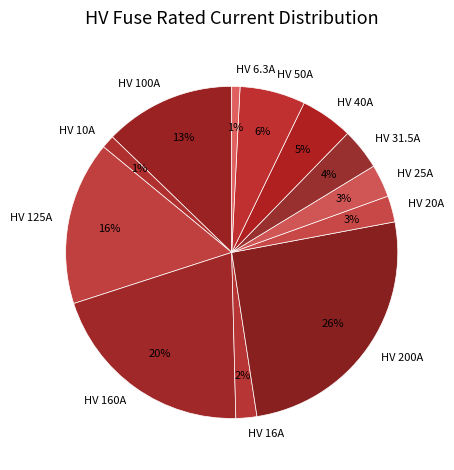

Is there any slice that represents more than half of the pie?

No